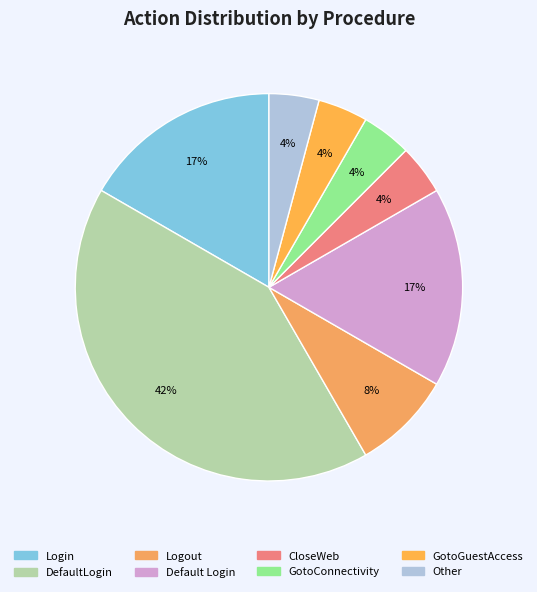

Count the number of slices in the pie.

8